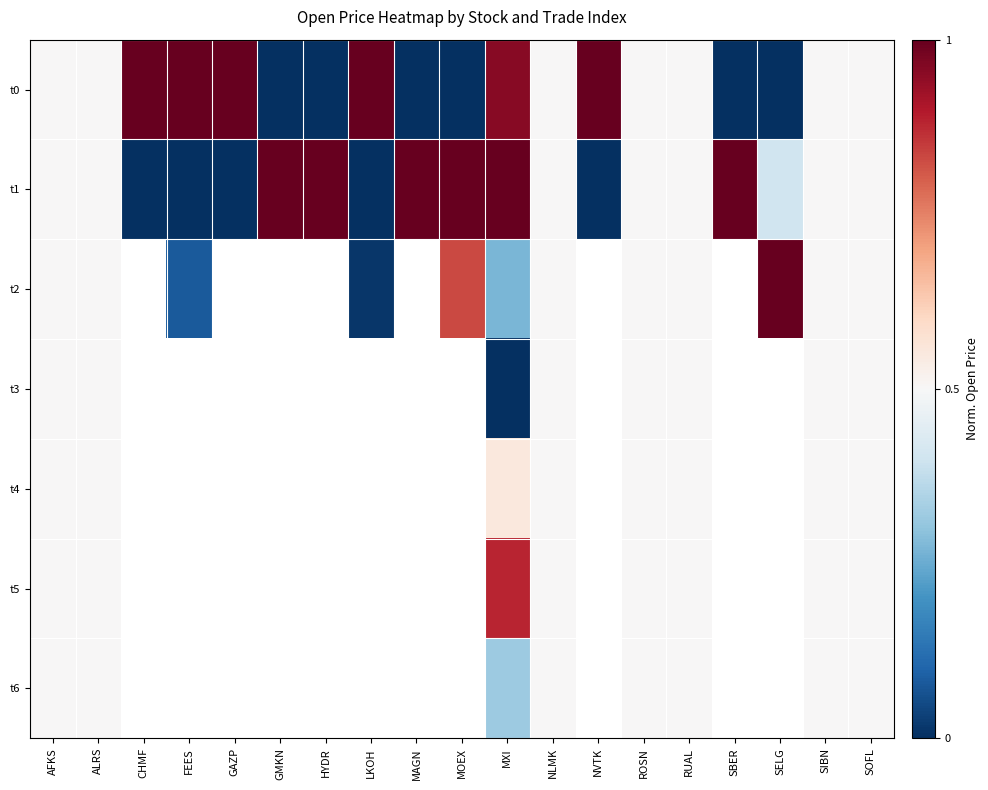

At which category is the sum across all series the highest?

MXI